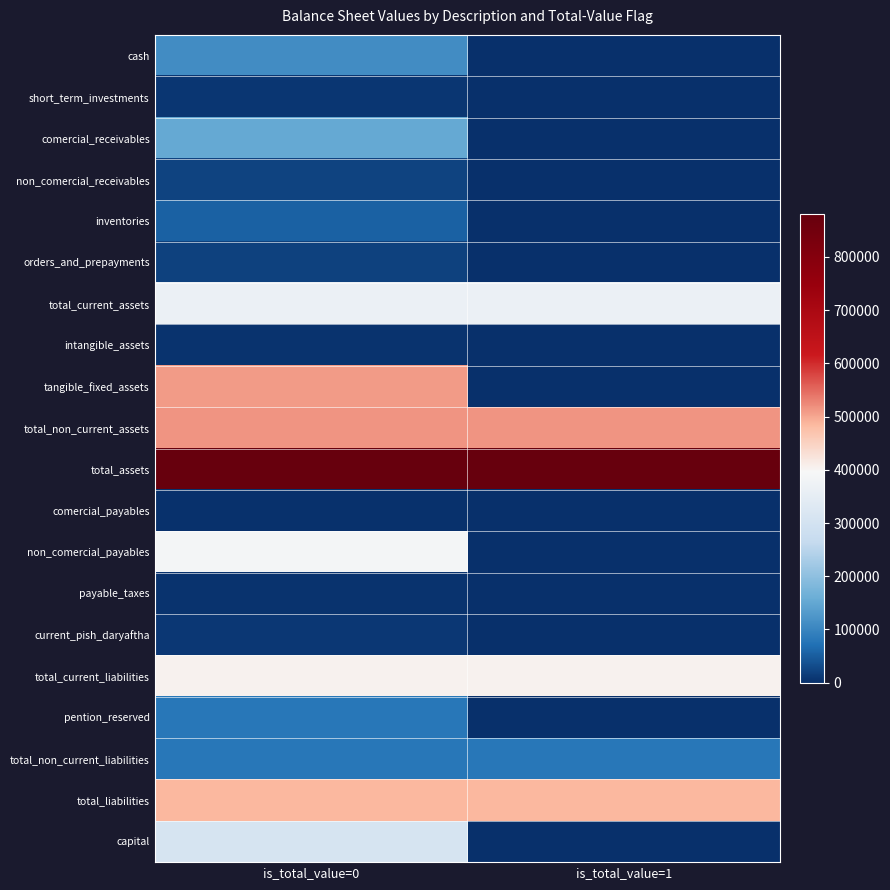

What is the greatest value displayed?

879947